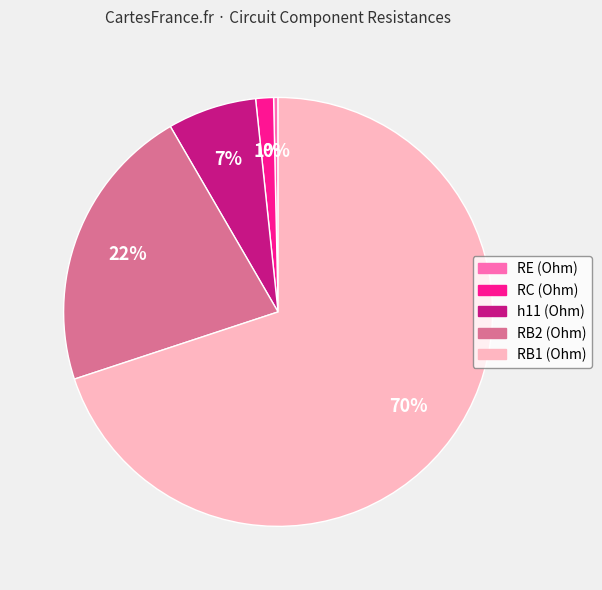

What is the ratio of the value at RB1 (Ohm) to the value at RB2 (Ohm)?

3.2